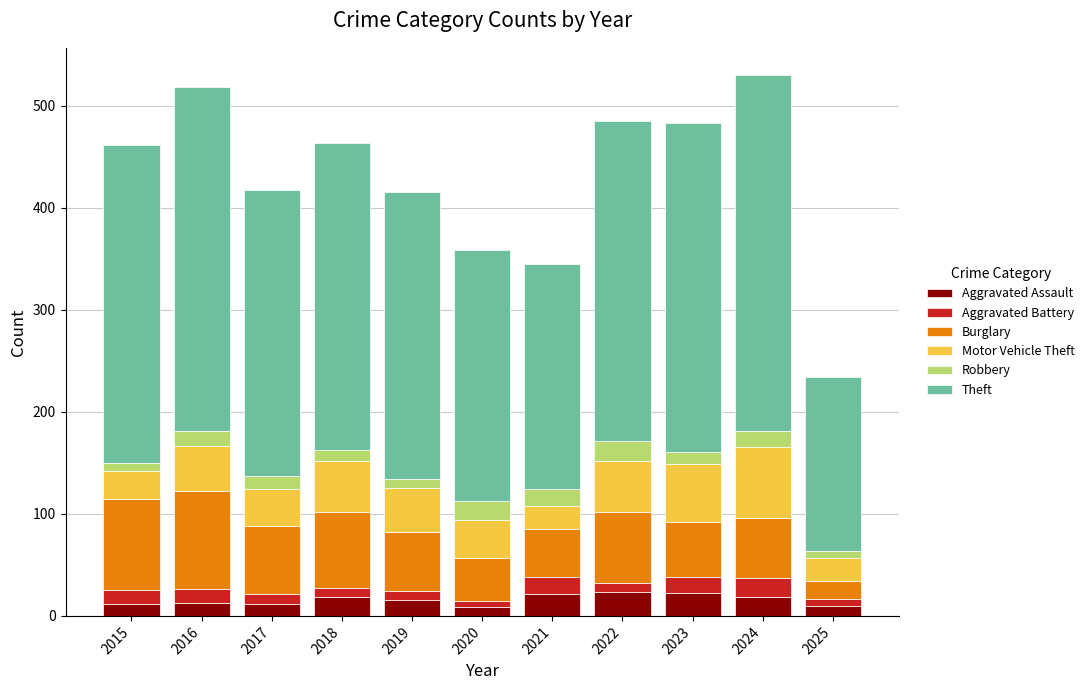

What is the sum of all Aggravated Assault values?

176